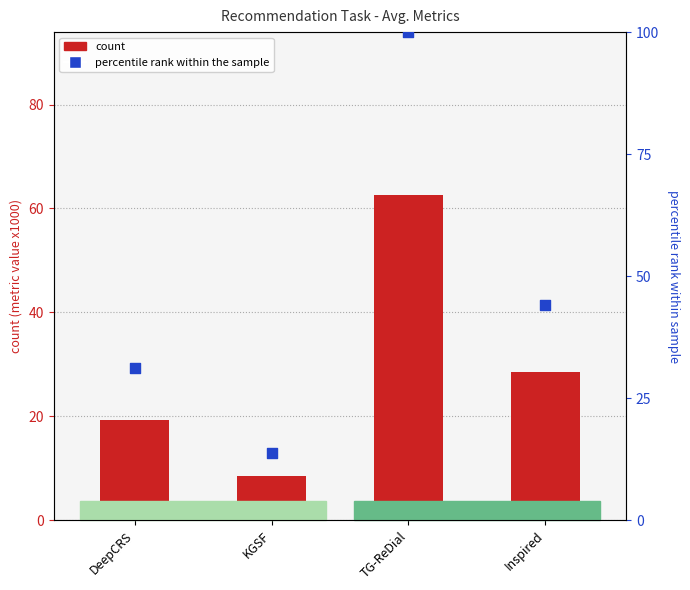

Which series contains the lowest Y value?

count